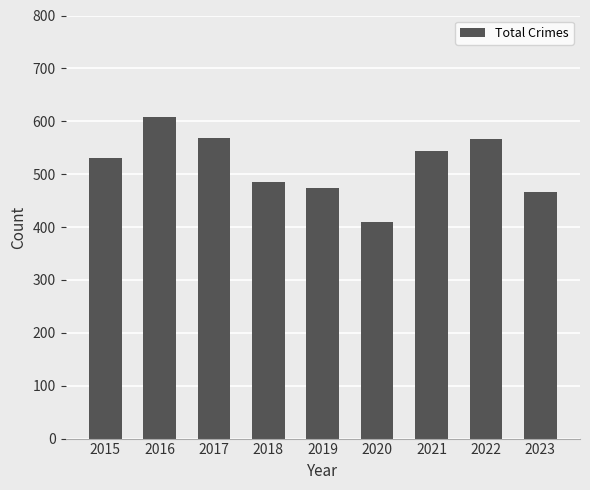

The value at 2015 is 531. True or false?

True